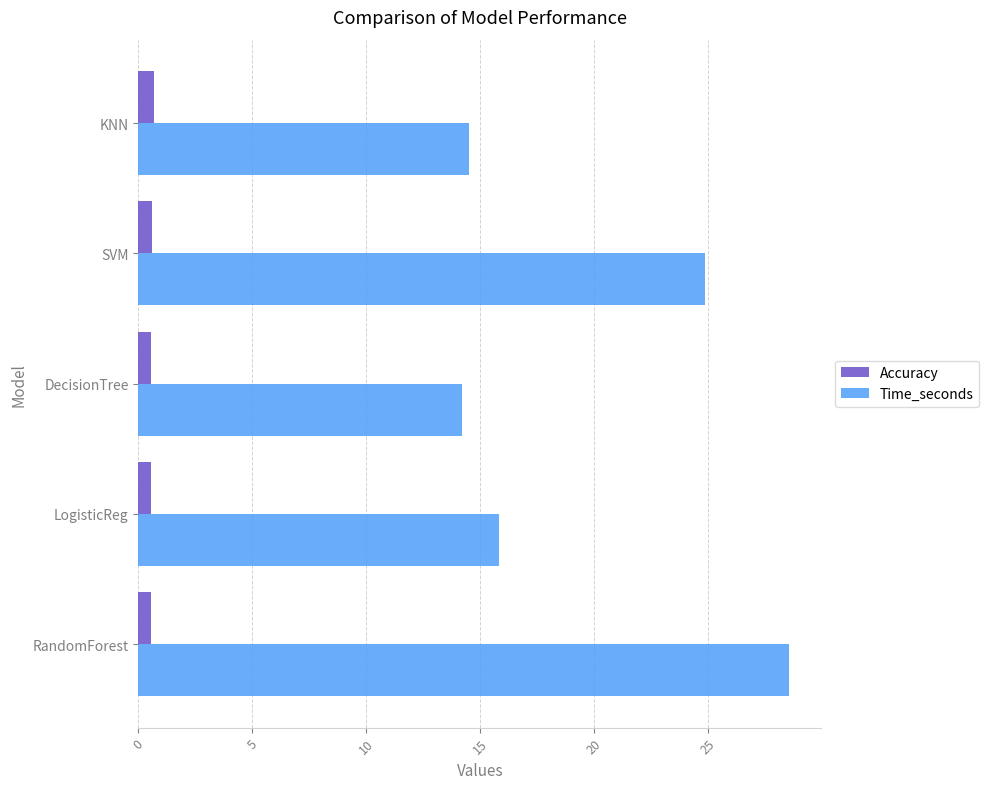

Which series has the largest total across all categories?

Time_seconds